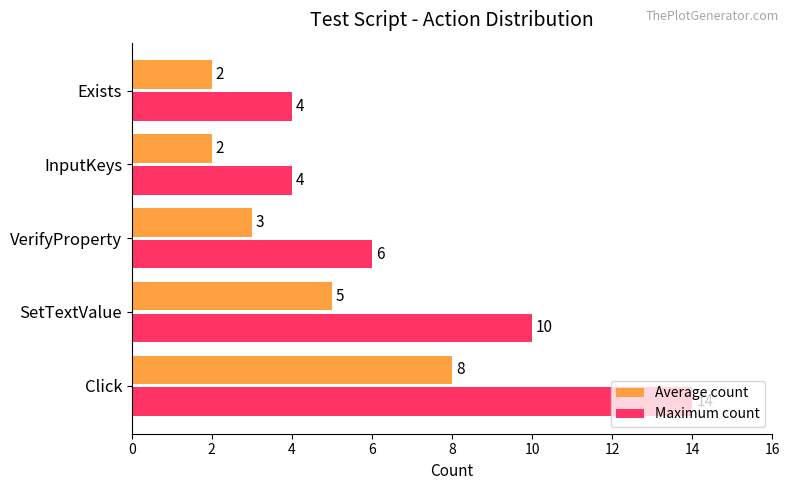

What is the approximate value of Maximum count at InputKeys, to the nearest 5?

5